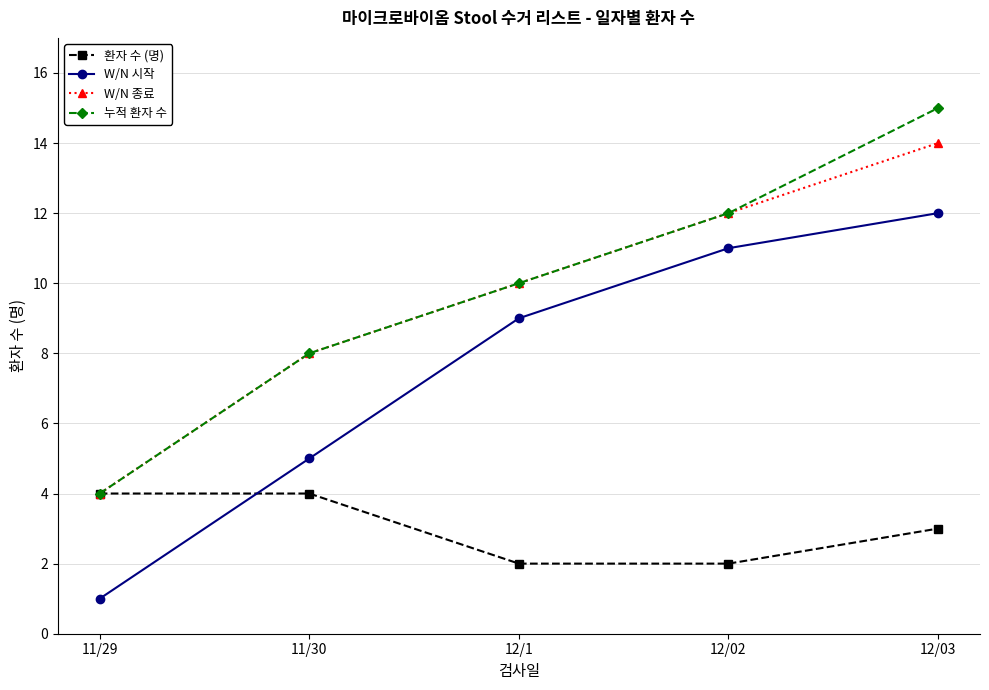

How many distinct data groups are displayed?

4